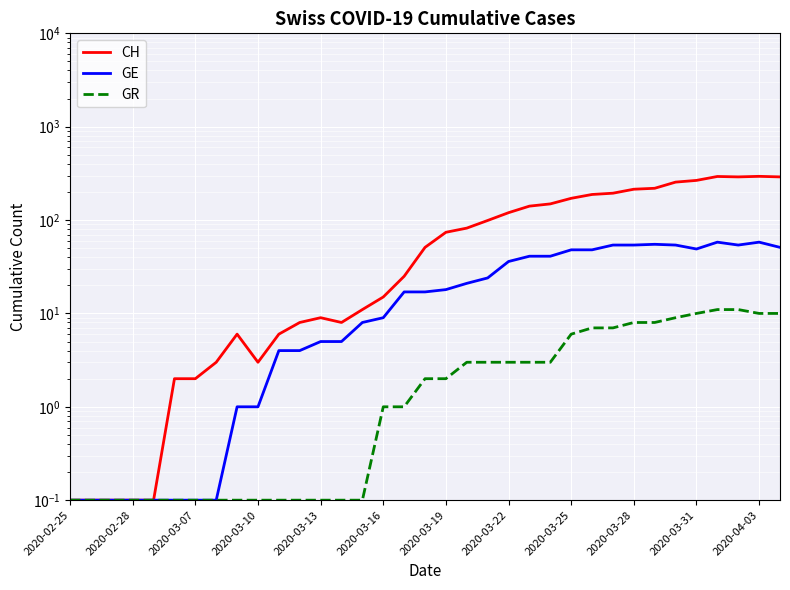

What is the difference between the maximum and minimum values in the CH series?

293.9